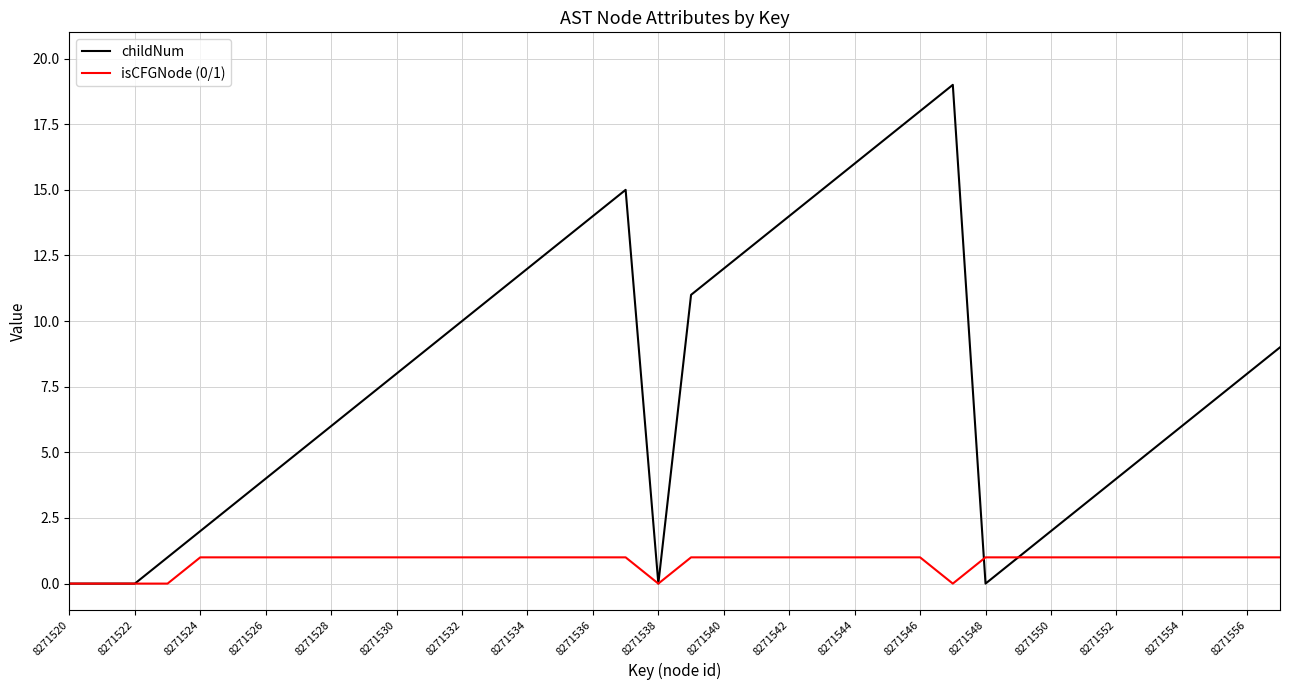

What is the greatest value displayed?

19